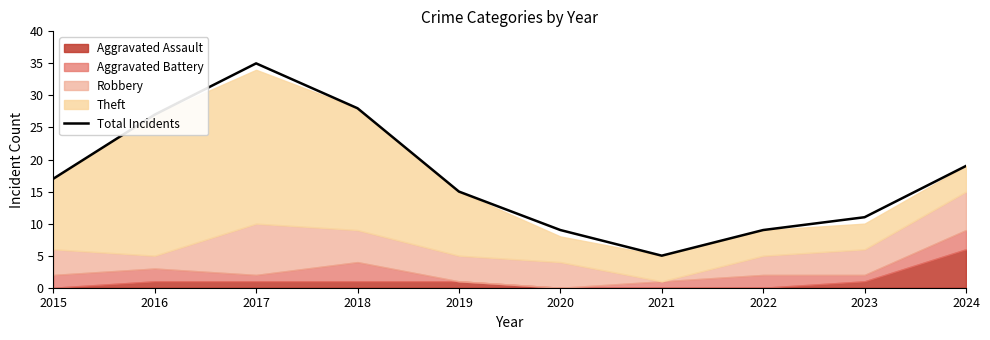

List the labels in order of value, largest first.

2017, 2018, 2016, 2024, 2015, 2019, 2023, 2020, 2022, 2021